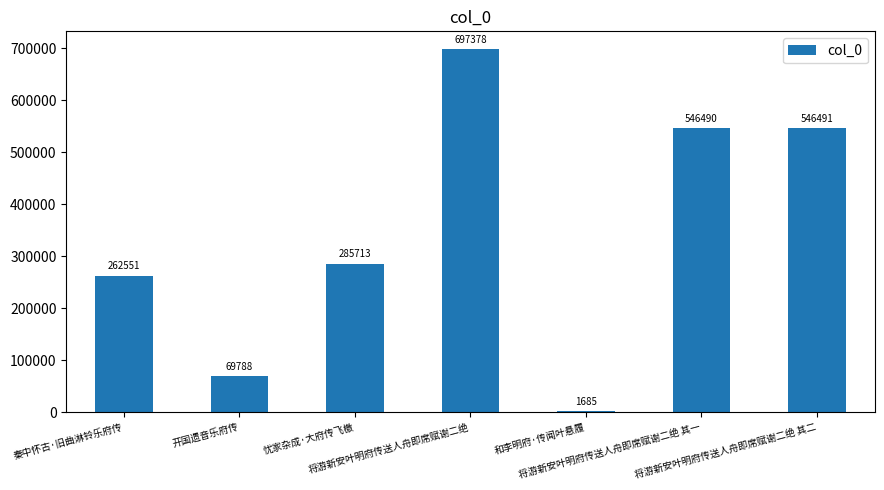

Reading right to left, list all the values displayed in this chart.

546491	546490	1685	697378	285713	69788	262551